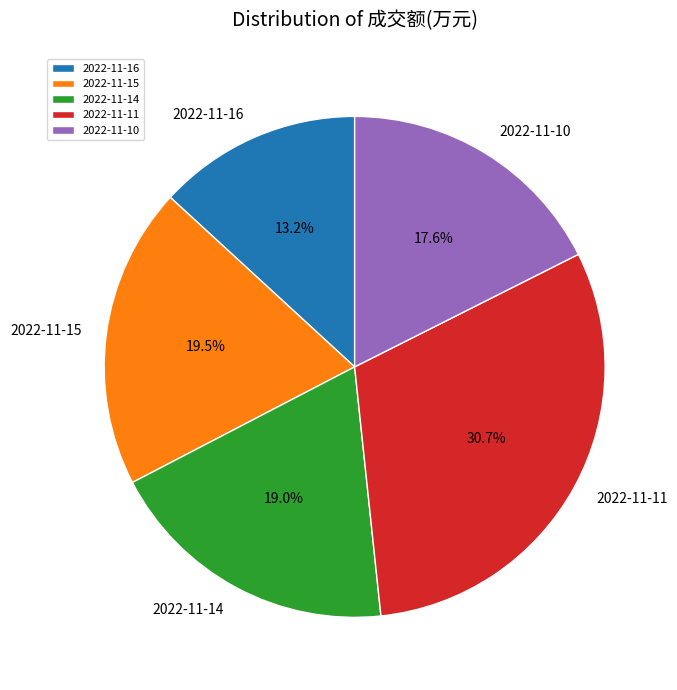

Combined, what portion of the pie is 2022-11-10 and 2022-11-11?

48.3%